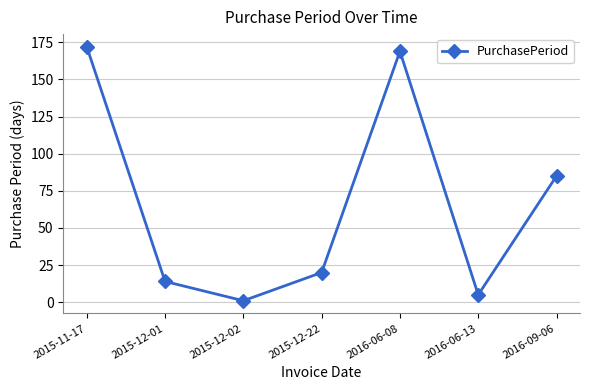

How many data points are less than 20?

3